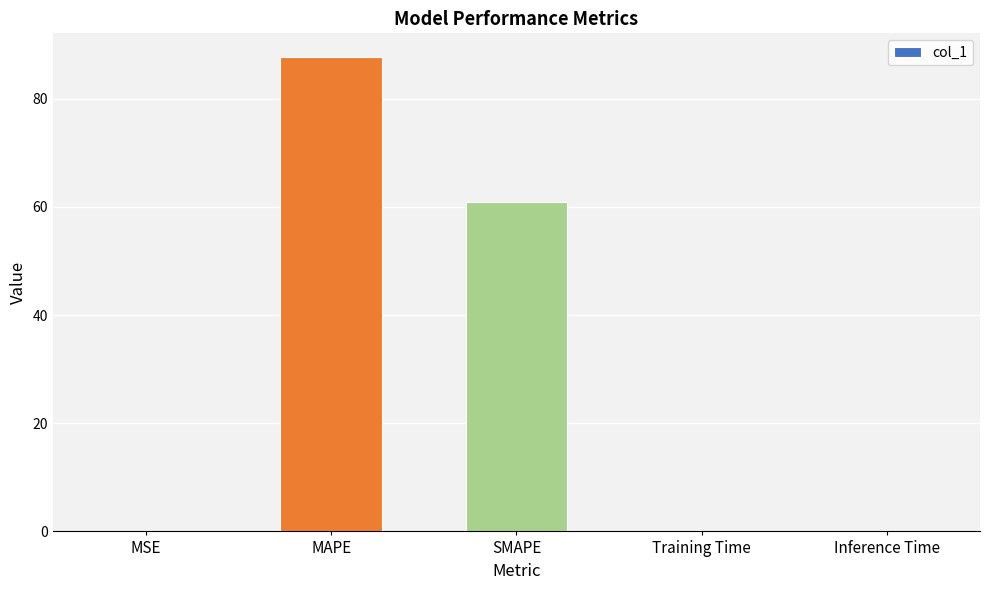

Between SMAPE and MAPE, which is larger?

MAPE